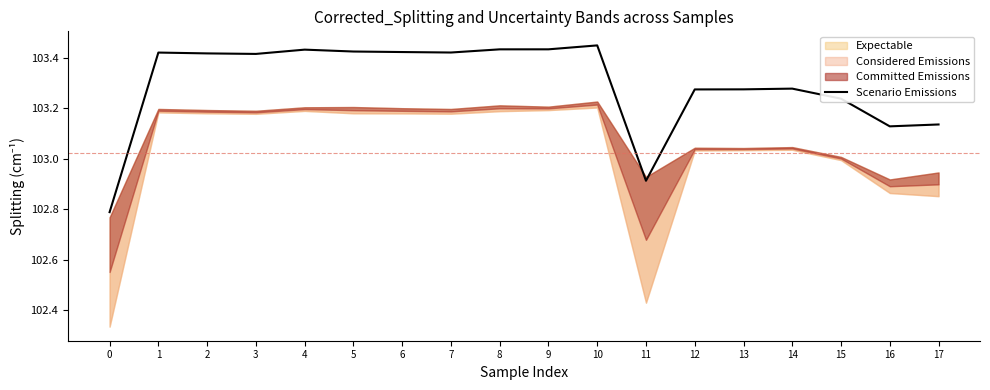

How many data points are less than 103?

2